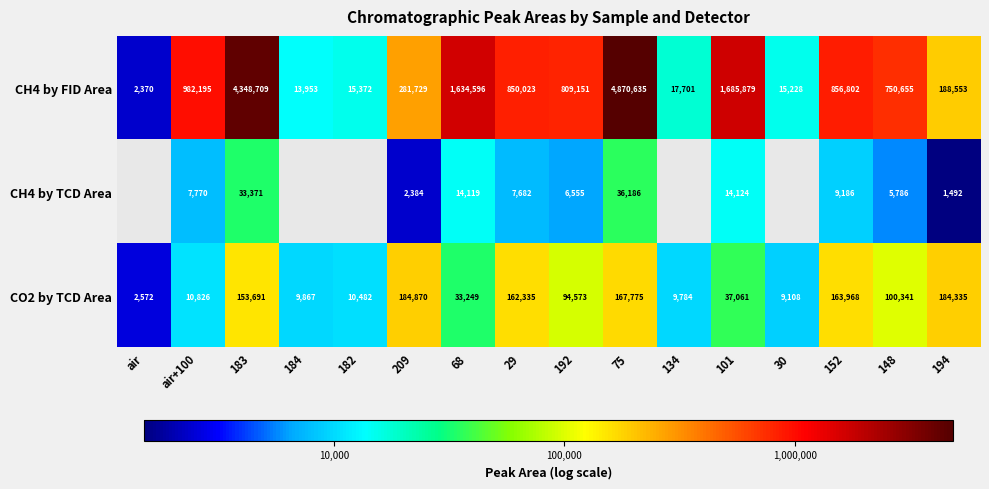

Is the value of CH4 by FID Area at 30 greater than the value of CO2 by TCD Area at 192?

No